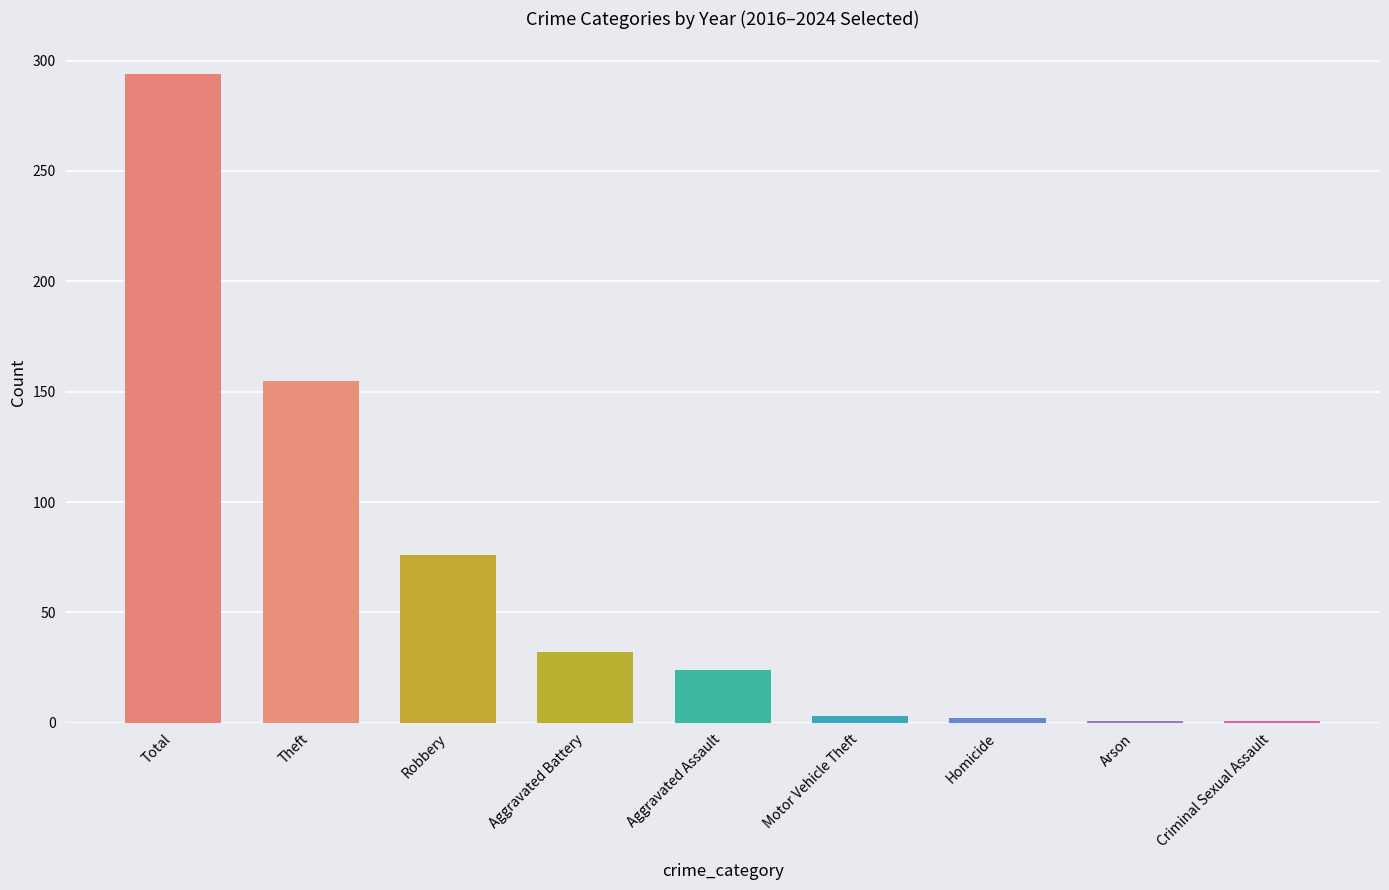

Count the number of data series in this chart.

1